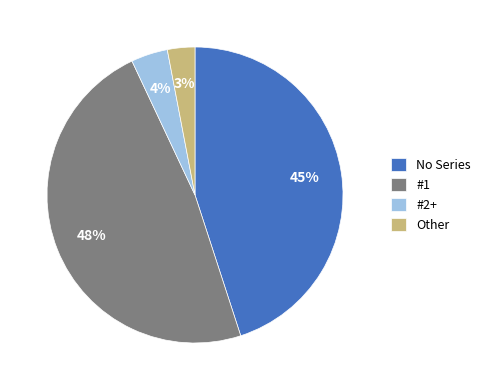

Is it true that #1 is 34% of the pie?

False